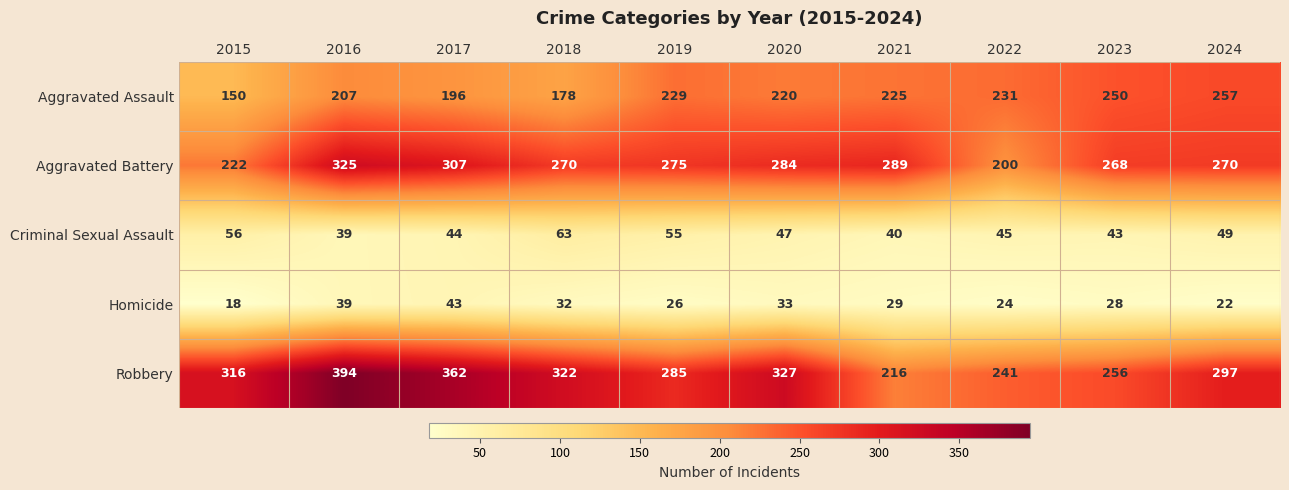

The value of Robbery at 2020 is 479. True or false?

False